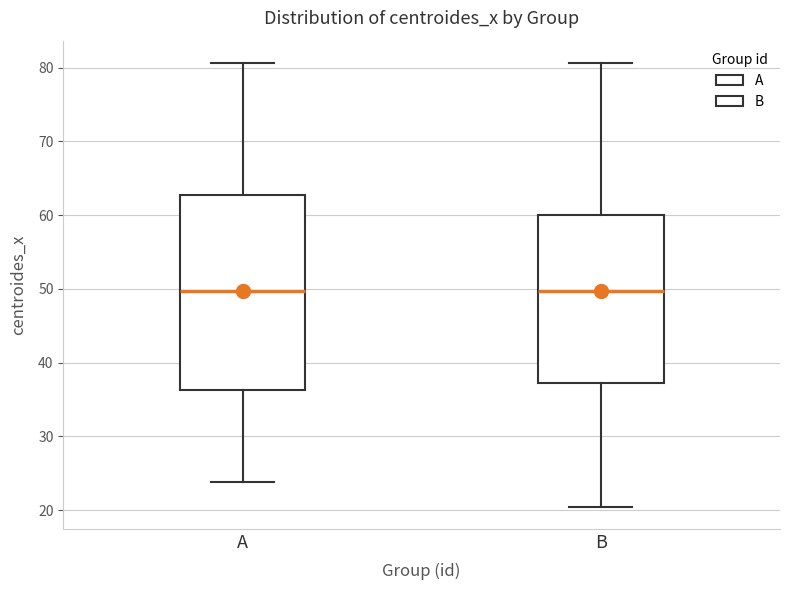

Where does the upper whisker of the box for A end on the y-axis? The values are not printed on the chart, so give them approximately, as read against the axis.

81